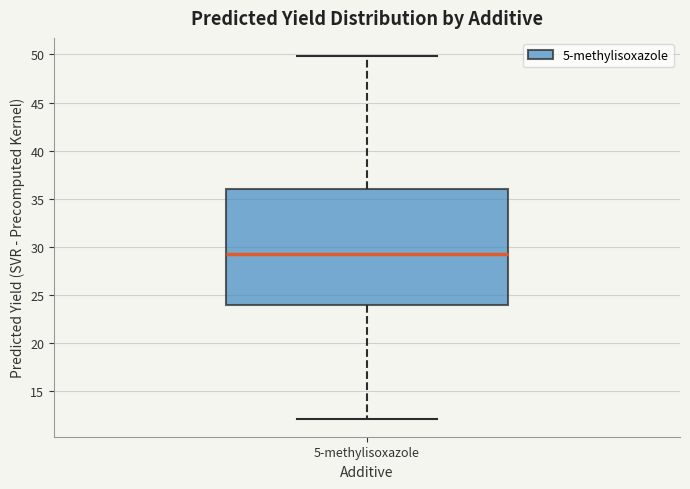

Read this box plot against the y-axis: the position of the median line, the range covered by the box, and the ends of both whiskers. The values are not printed on the chart, so give them approximately, as read against the axis.

median 29.5, box 24.0 to 36.0, whiskers 12.0 to 50.0